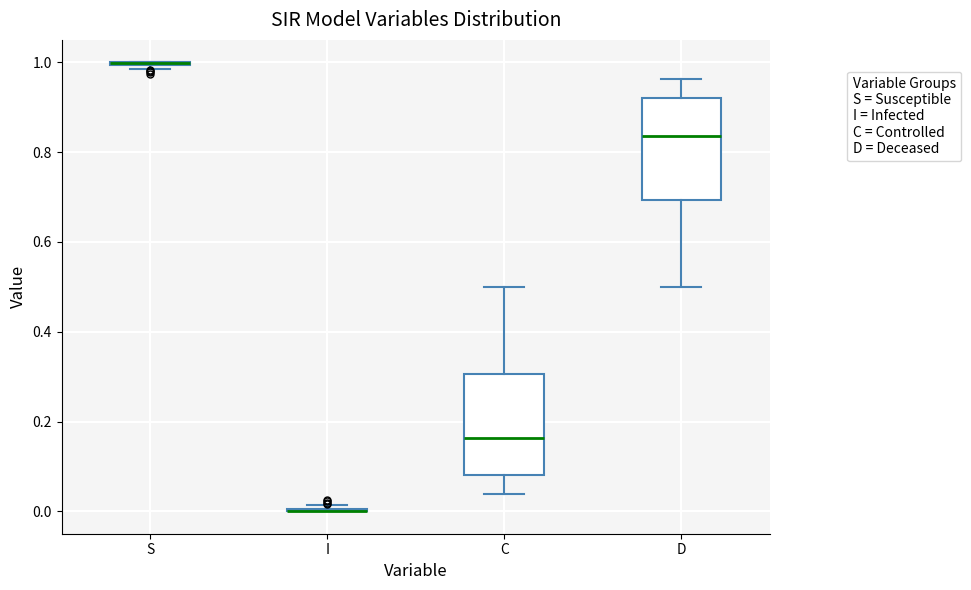

Reading left to right, read every box against the y-axis: the position of its median line, the range the box covers, and the ends of its whiskers. The values are not printed on the chart, so give them approximately, as read against the axis.

S: box collapsed to a line at 1.00, whiskers 0.98 to 1.00
I: box collapsed to a line at 0.00, whiskers 0.00 to 0.02
C: median 0.16, box 0.08 to 0.30, whiskers 0.04 to 0.50
D: median 0.84, box 0.70 to 0.92, whiskers 0.50 to 0.96